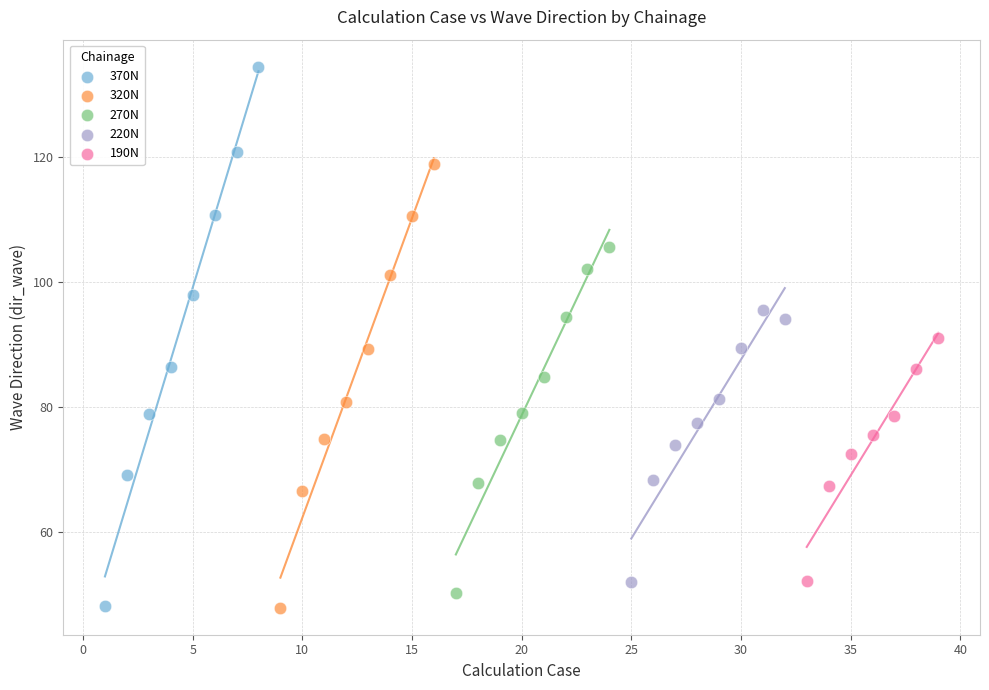

Which series has the widest spread of Y values?

370N